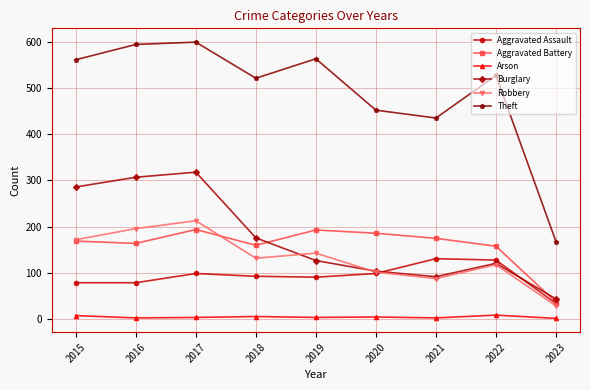

What is the difference between the highest and lowest values at 2023?

166